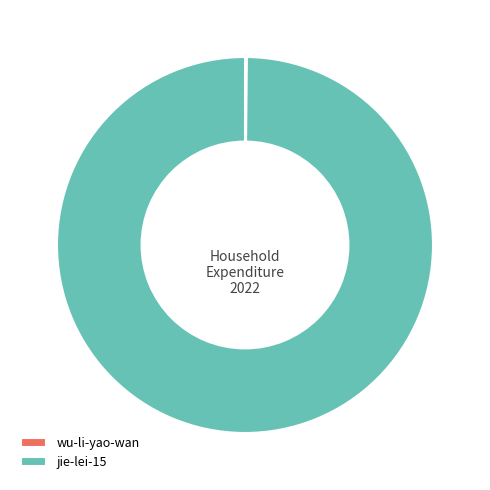

Which slice is the largest?

jie-lei-15